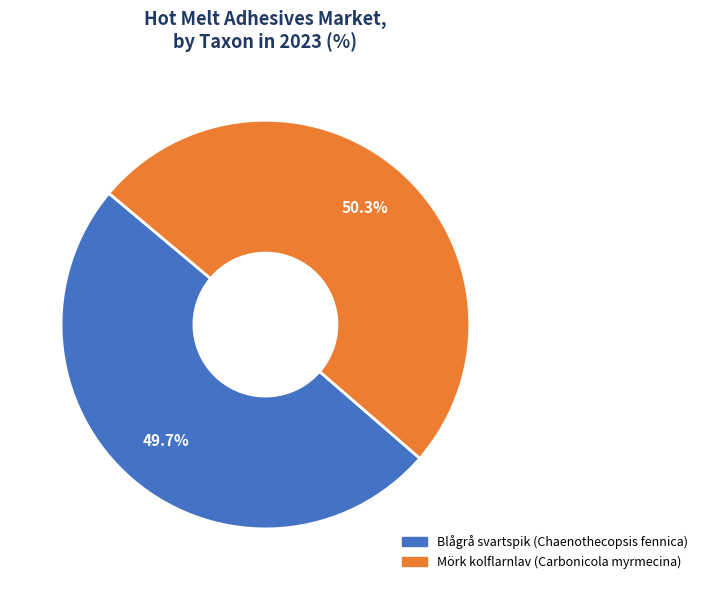

Rank the categories by value from highest to lowest.

Mörk kolflarnlav (Carbonicola myrmecina), Blågrå svartspik (Chaenothecopsis fennica)